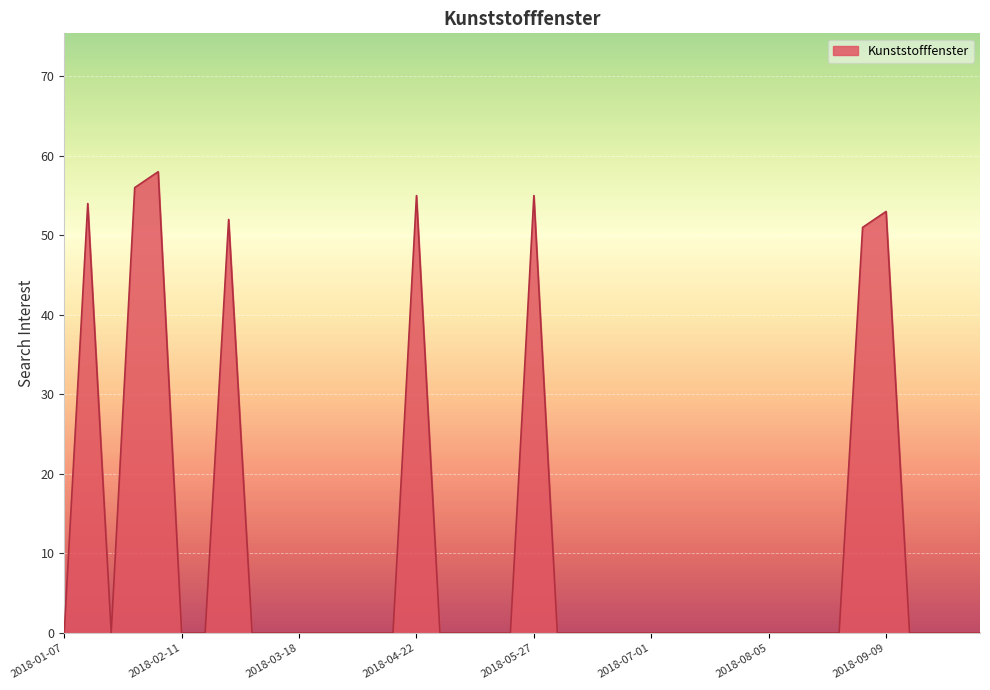

What is the maximum value shown in the chart?

58